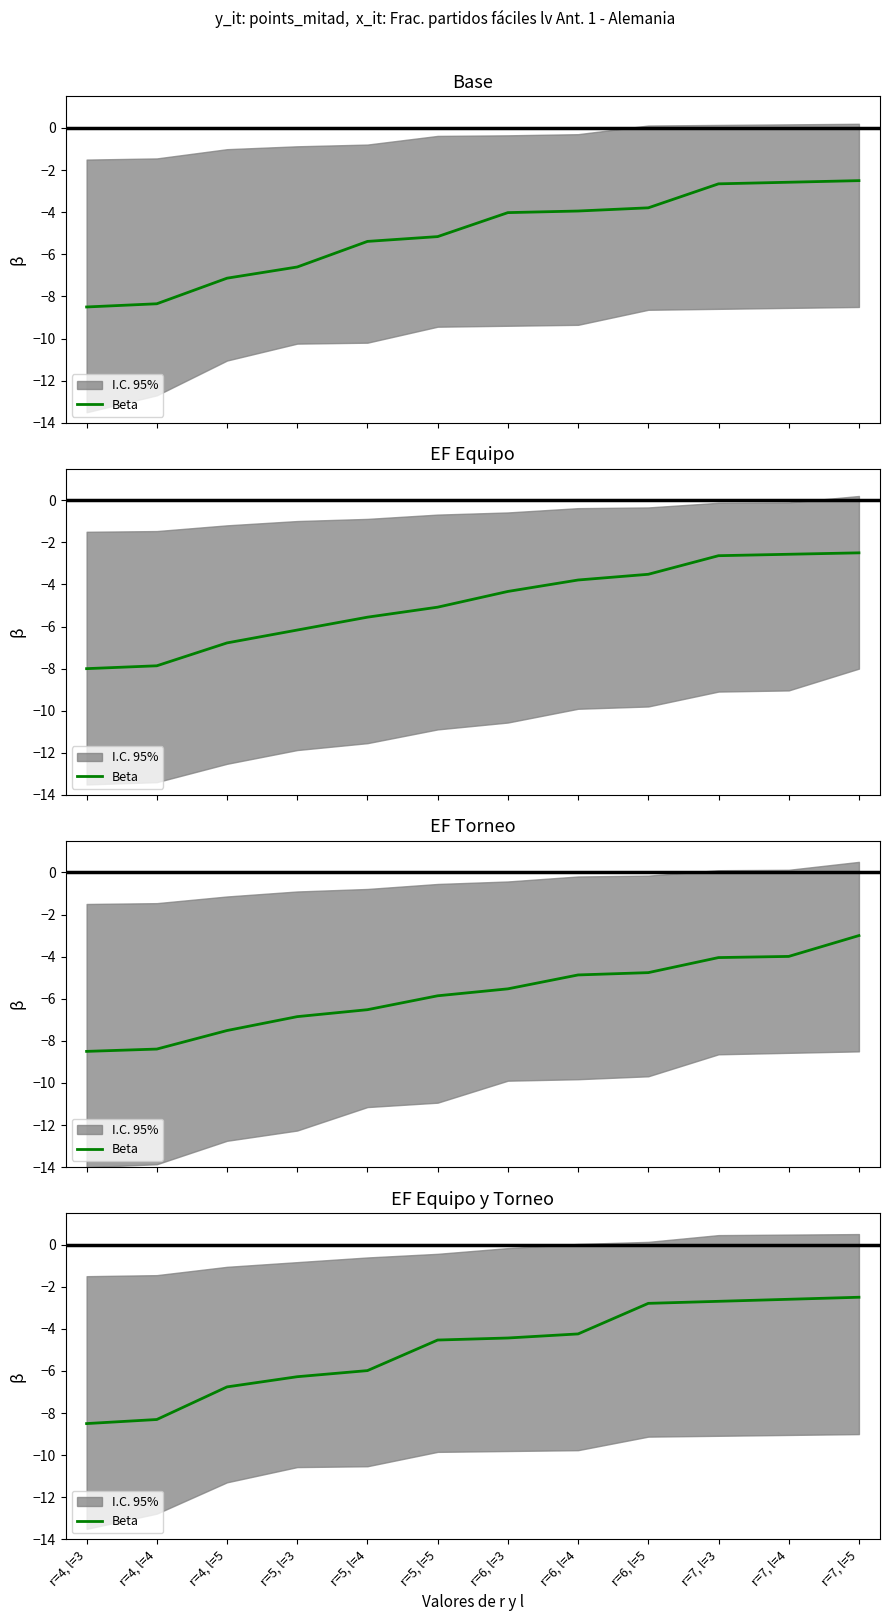

True or false: the data shows -0.8 at r=7, l=4.

False